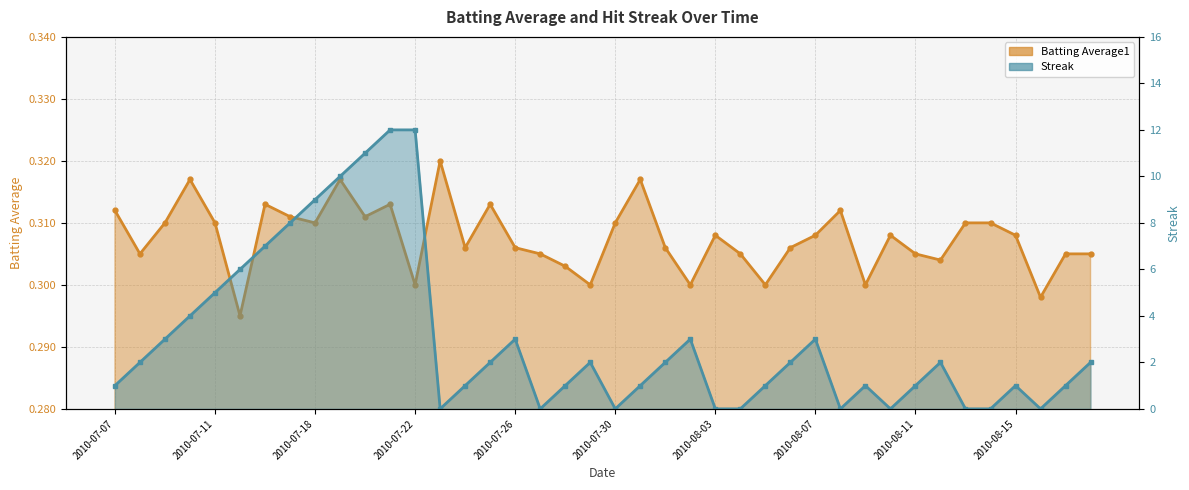

What is the approximate value of Streak at 2010-07-29?

2.0